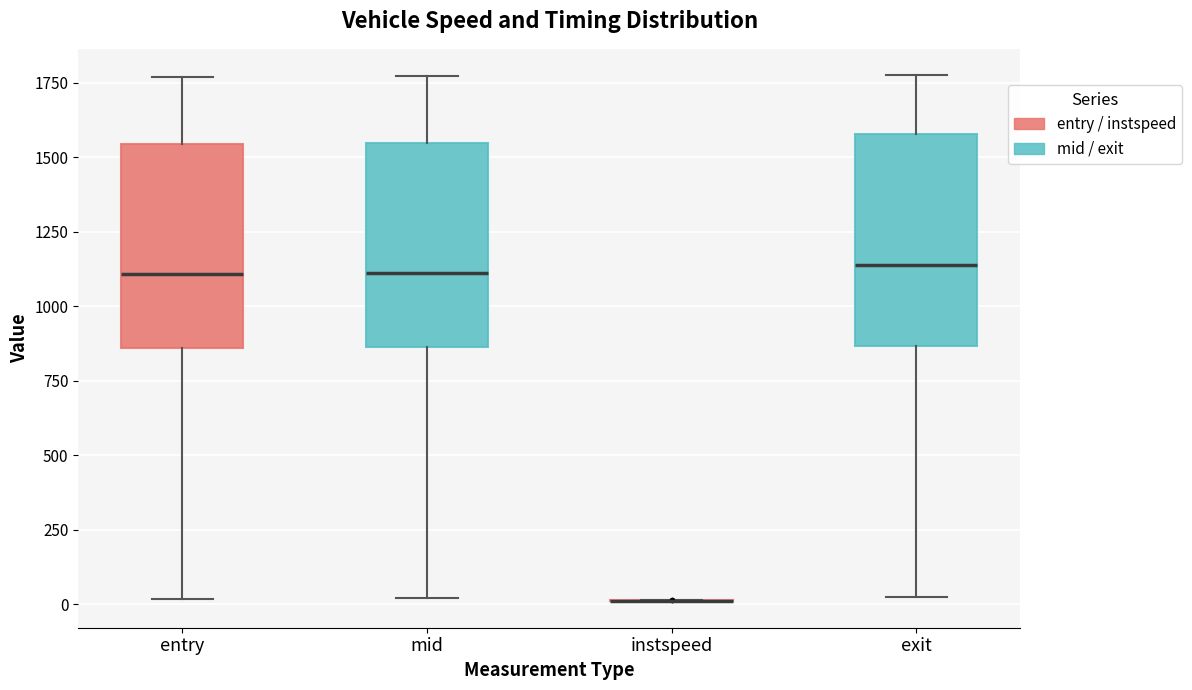

Reading left to right, read every box against the y-axis: the position of its median line, the range the box covers, and the ends of its whiskers. The values are not printed on the chart, so give them approximately, as read against the axis.

entry: median 1100, box 850 to 1550, whiskers 0 to 1750
mid: median 1100, box 850 to 1550, whiskers 0 to 1750
instspeed: box collapsed to a line at 0, whiskers 0 to 0
exit: median 1150, box 850 to 1600, whiskers 50 to 1800